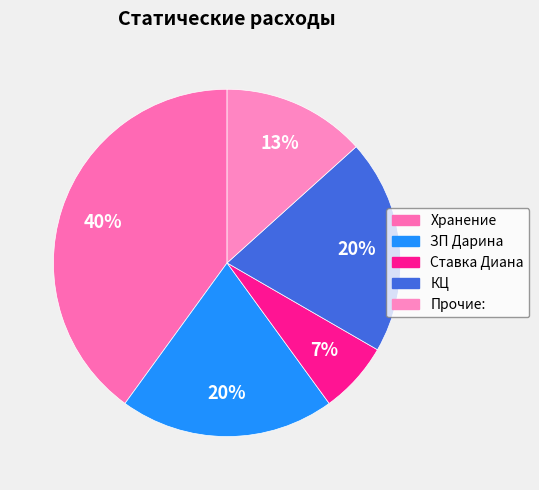

To the nearest percent, what percentage of the pie is ЗП Дарина?

20%